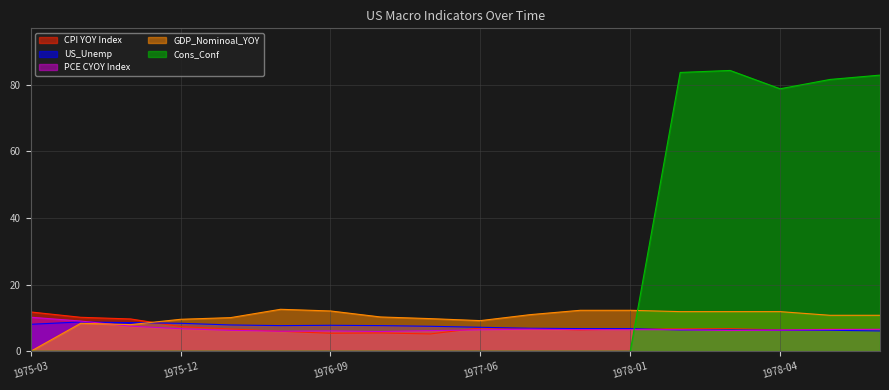

How many lines are shown in the chart?

5